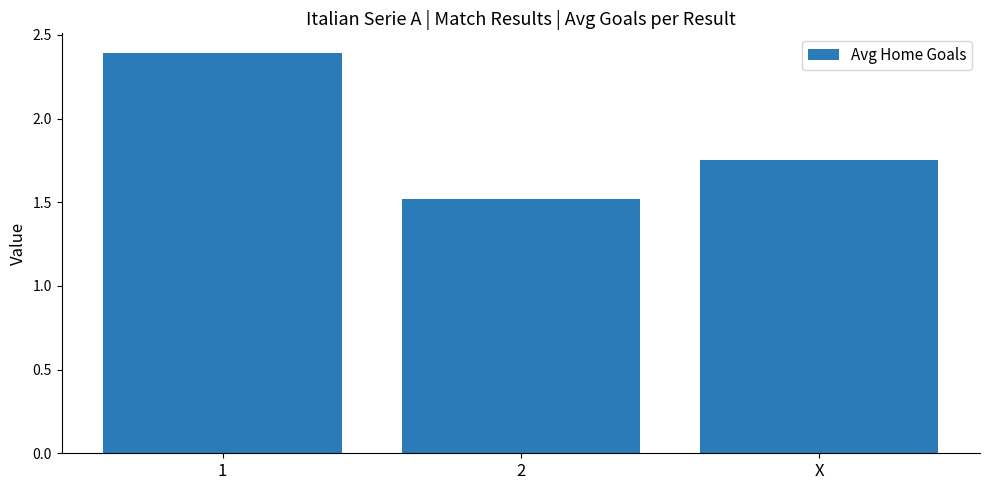

Where is the data nearest to the value 1?

2